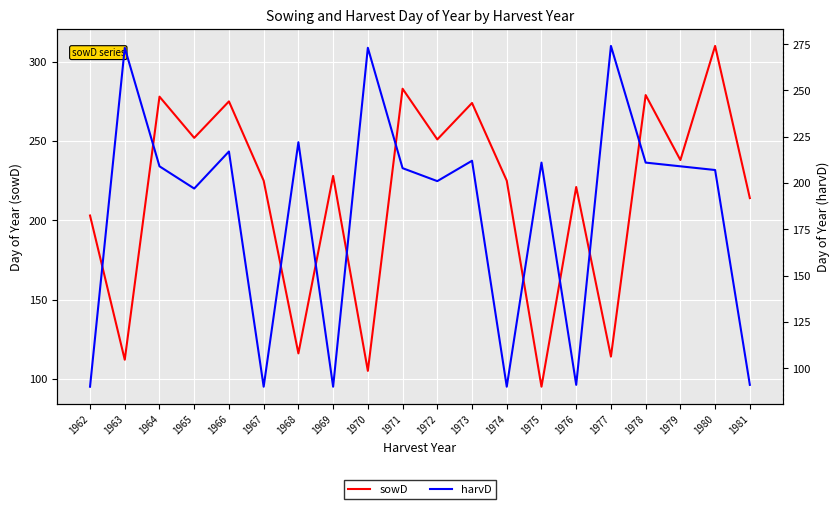

List the labels in order of sowD value, largest first.

1980, 1971, 1978, 1964, 1966, 1973, 1965, 1972, 1979, 1969, 1967, 1974, 1976, 1981, 1962, 1968, 1977, 1963, 1970, 1975